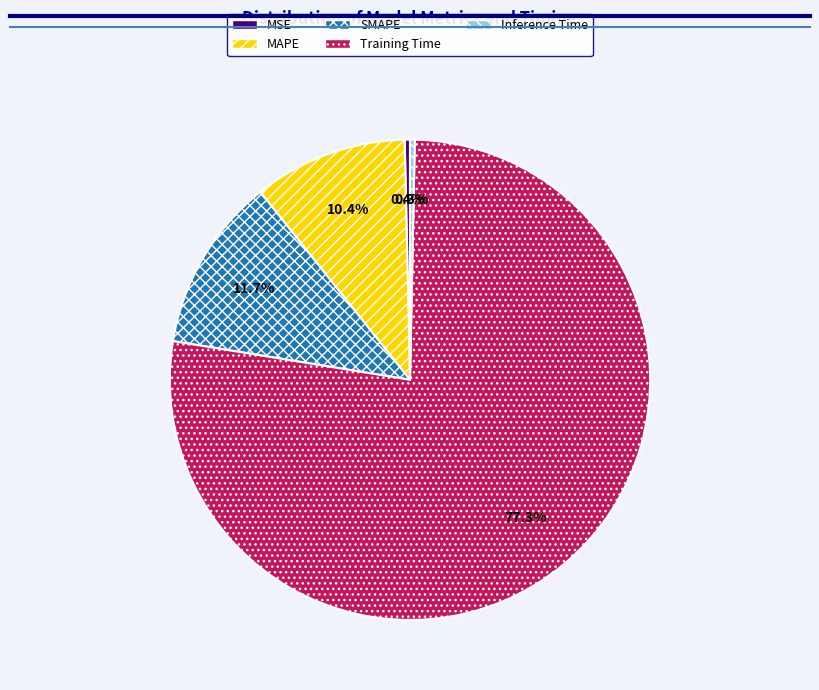

Which has a higher value, Training Time or MAPE?

Training Time